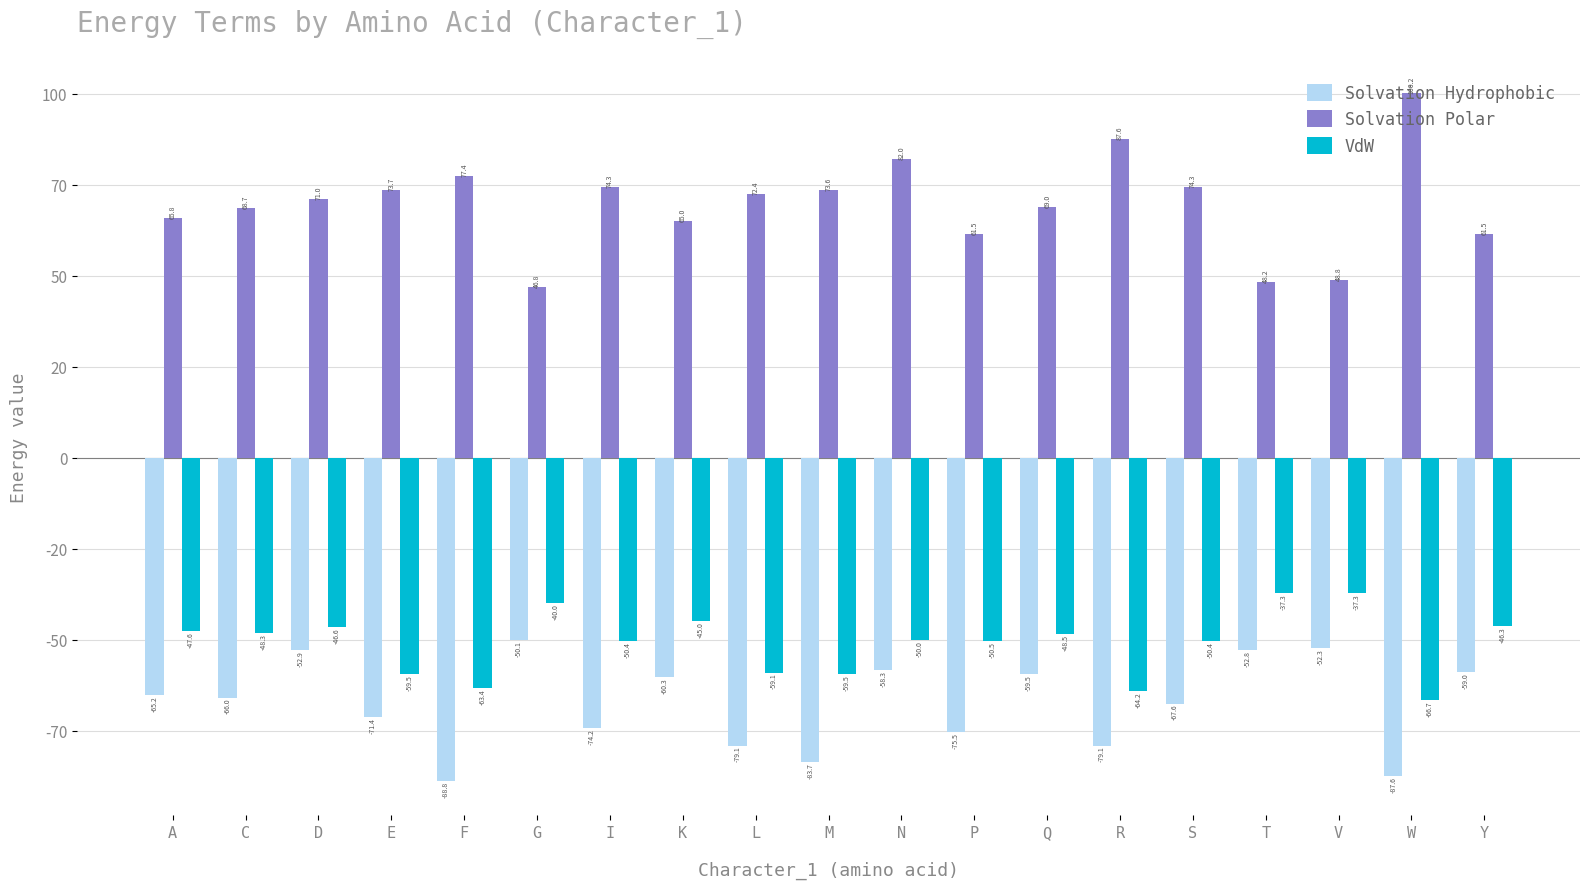

Between F and P, which series saw the biggest shift?

Solvation Polar